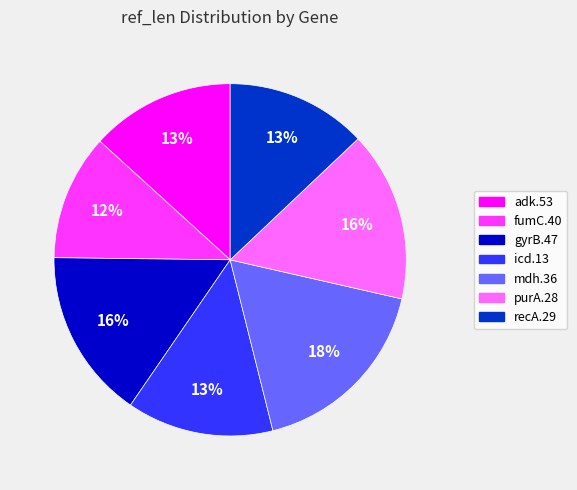

How many segments does this pie chart have?

7